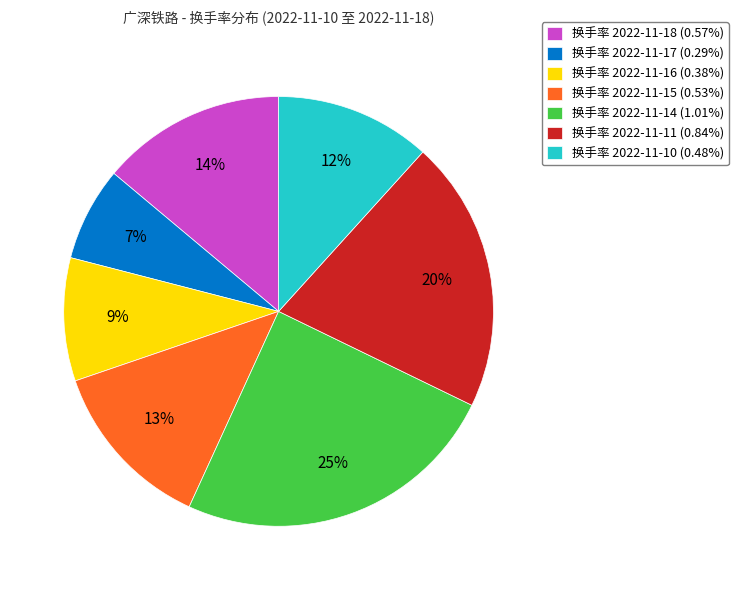

To the nearest percent, what percentage of the pie is 换手率 2022-11-14 (1.01%)?

25%